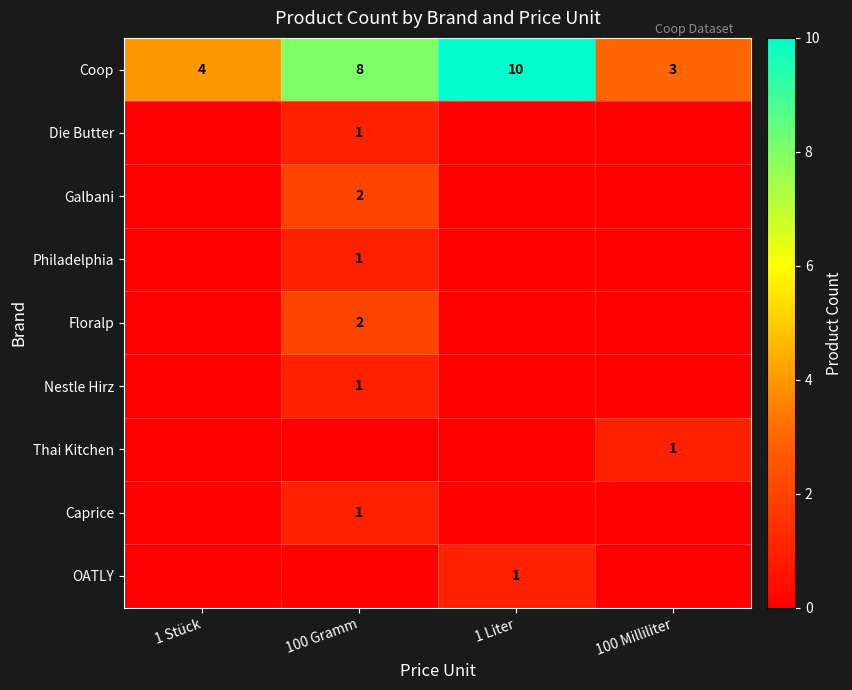

What is the sum of all Coop values?

25